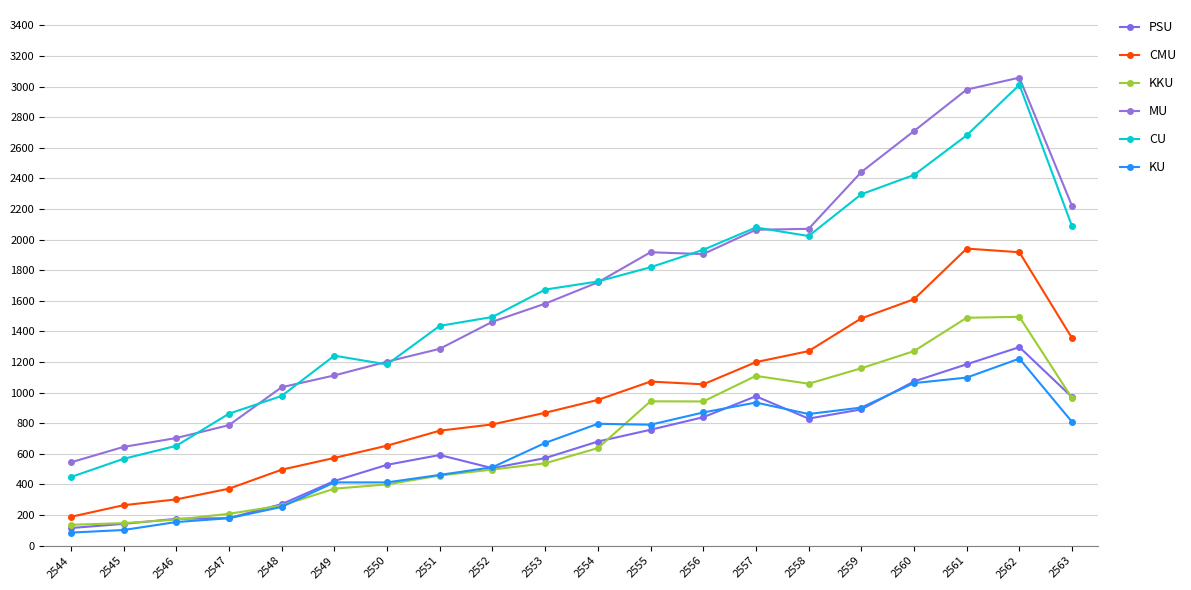

What is the sum of the CMU values at 2546 and 2547?

674